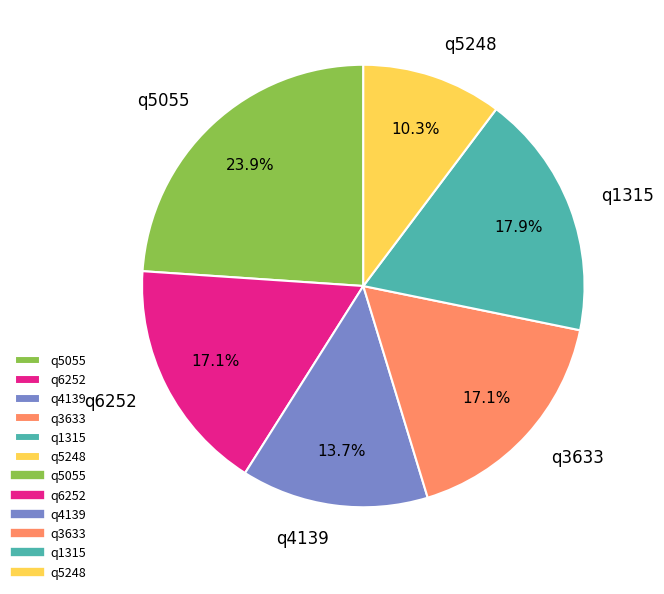

Is it true that q6252 is 17% of the pie?

True